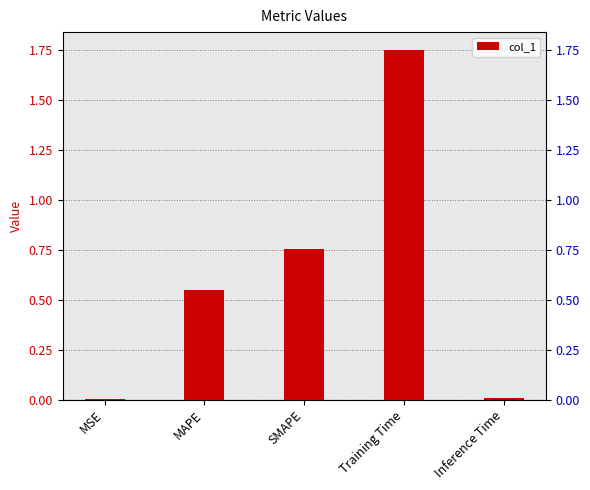

Where is the data nearest to the value 0?

MSE